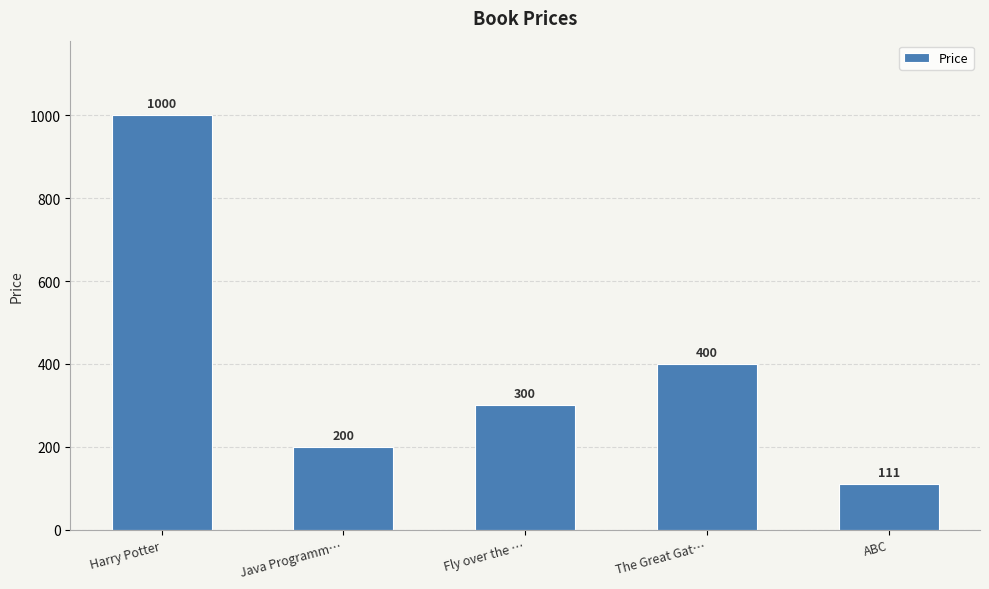

Where does the data first go above 300?

Harry Potter